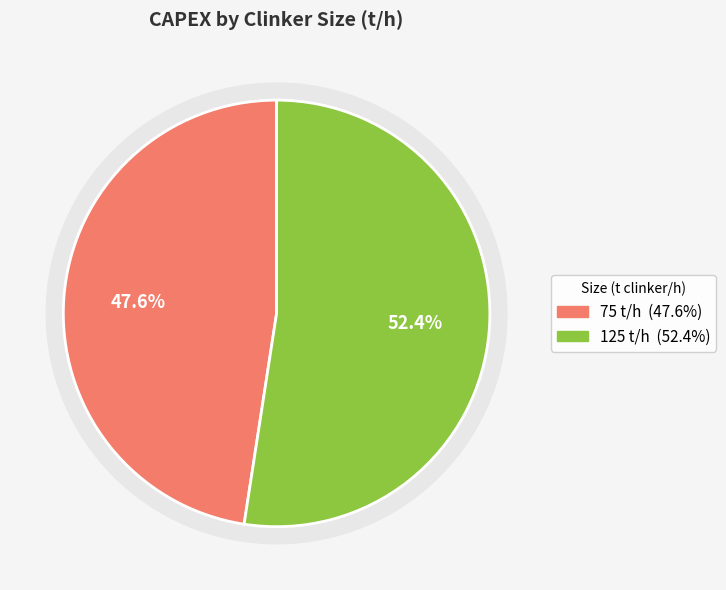

To the nearest percent, what is the combined percentage of 125 and 75?

100%